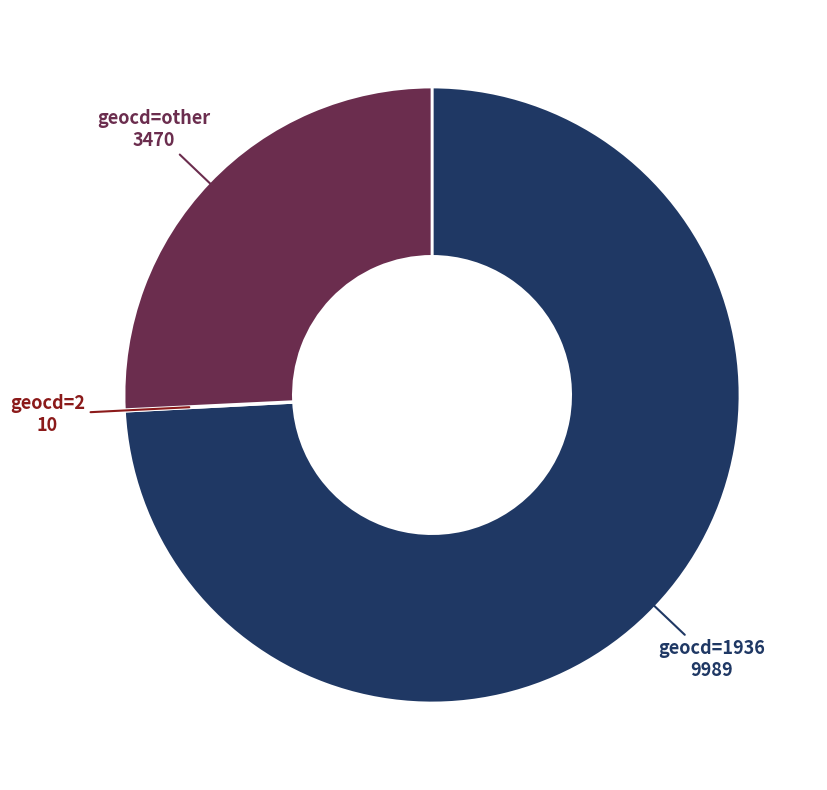

Which has a higher value, geocd=1936 or geocd=other?

geocd=1936